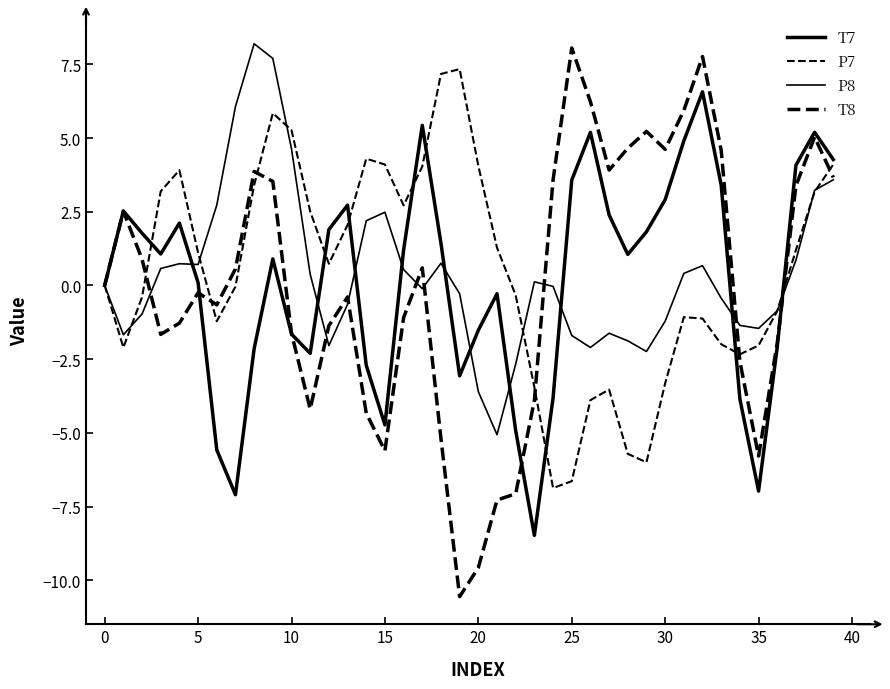

After their last crossing, which series has the higher values: P8 or P7?

P7